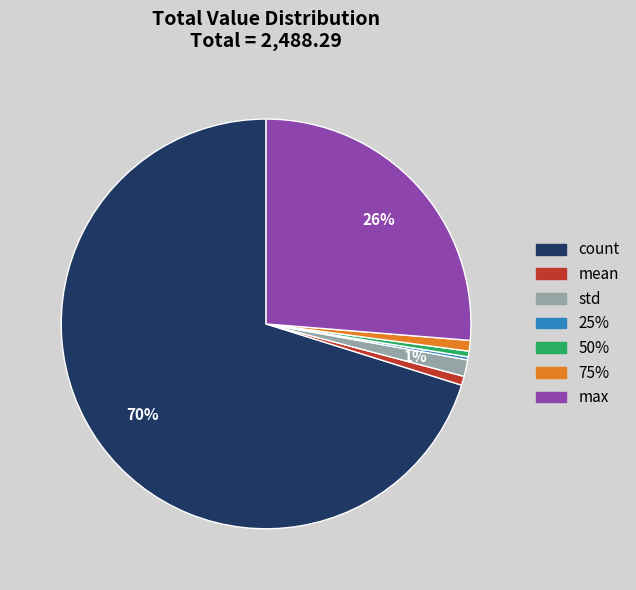

Combined, do count and 75% account for over 50%?

Yes